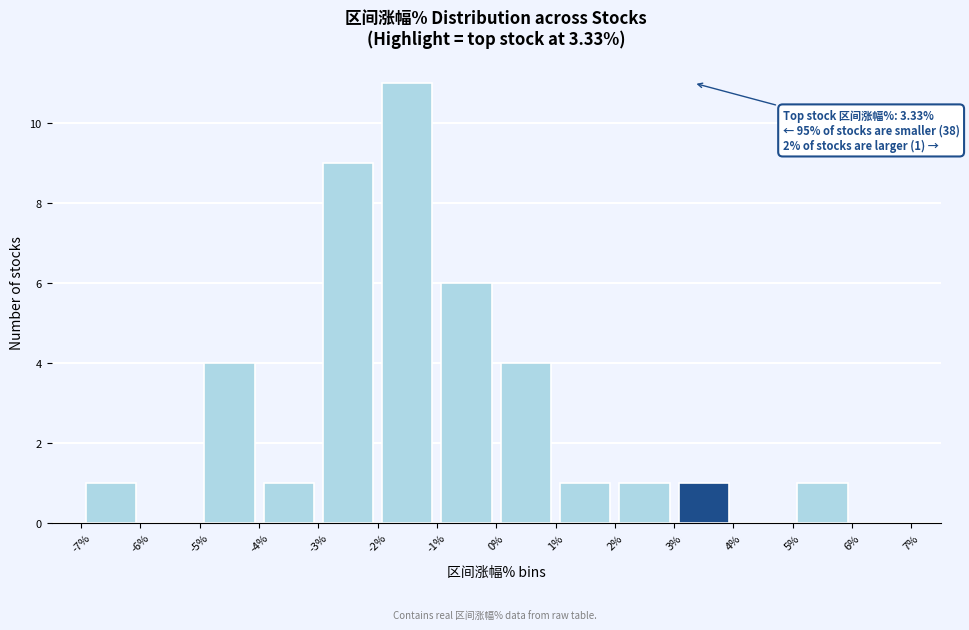

Over which range of the x-axis is the bar tallest?

-2% to -1%